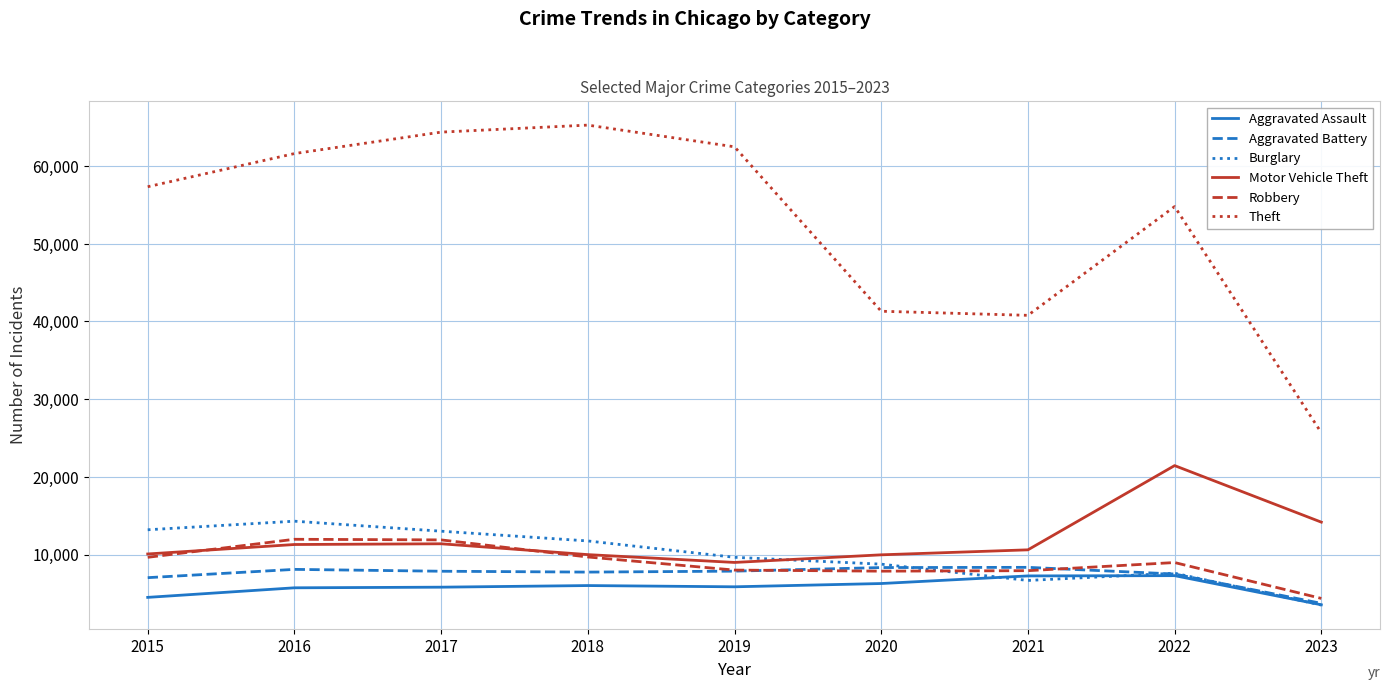

Which series has the largest total across all categories?

Theft